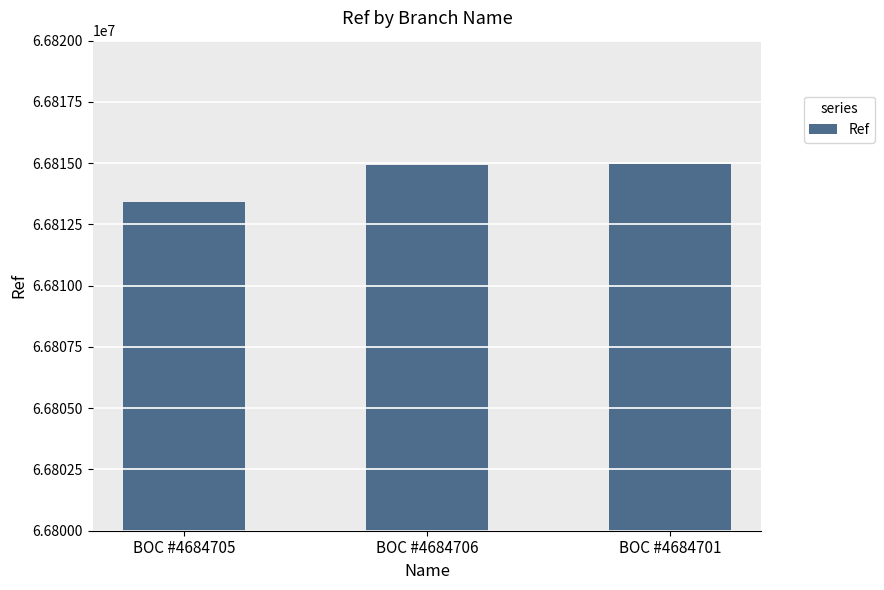

The value at BOC #4684705 is 92398557. True or false?

False